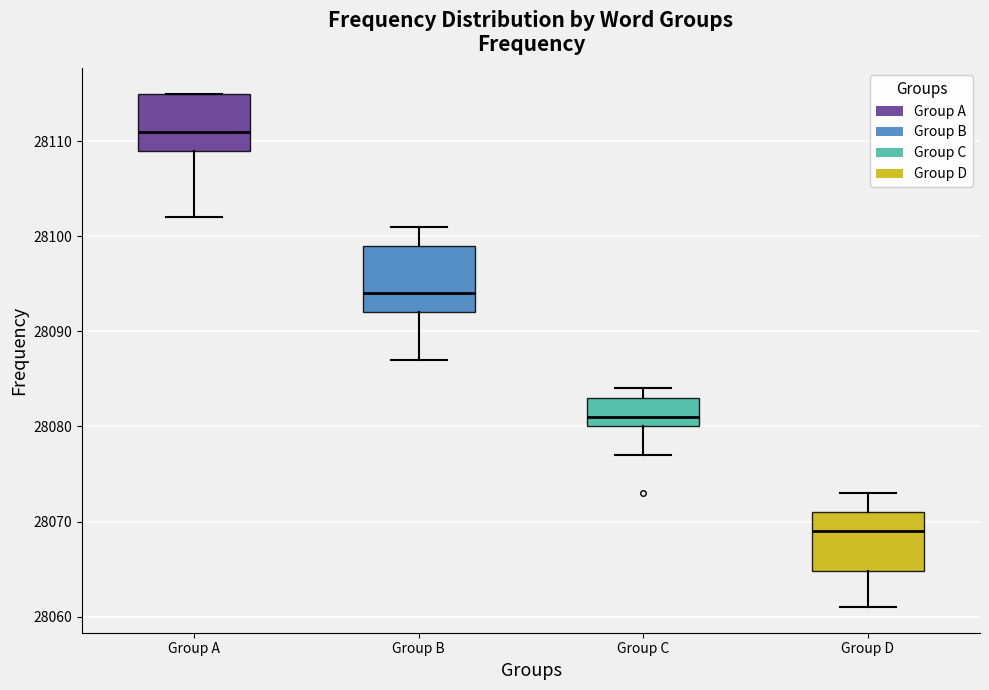

Where is the lower edge of the box for Group C on the y-axis? The values are not printed on the chart, so give them approximately, as read against the axis.

28080